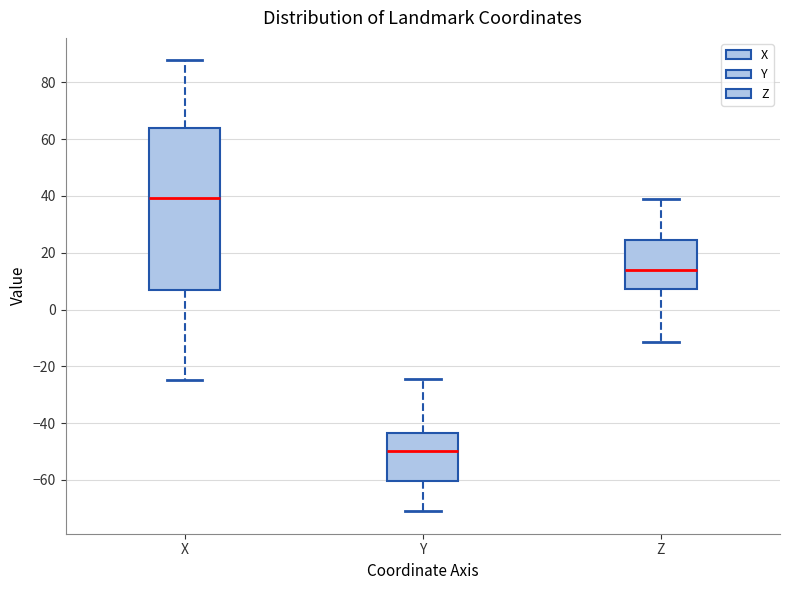

Reading left to right, read every box against the y-axis: the position of its median line, the range the box covers, and the ends of its whiskers. The values are not printed on the chart, so give them approximately, as read against the axis.

X: median 40, box 8 to 64, whiskers -24 to 88
Y: median -50, box -60 to -44, whiskers -72 to -24
Z: median 14, box 8 to 24, whiskers -12 to 38